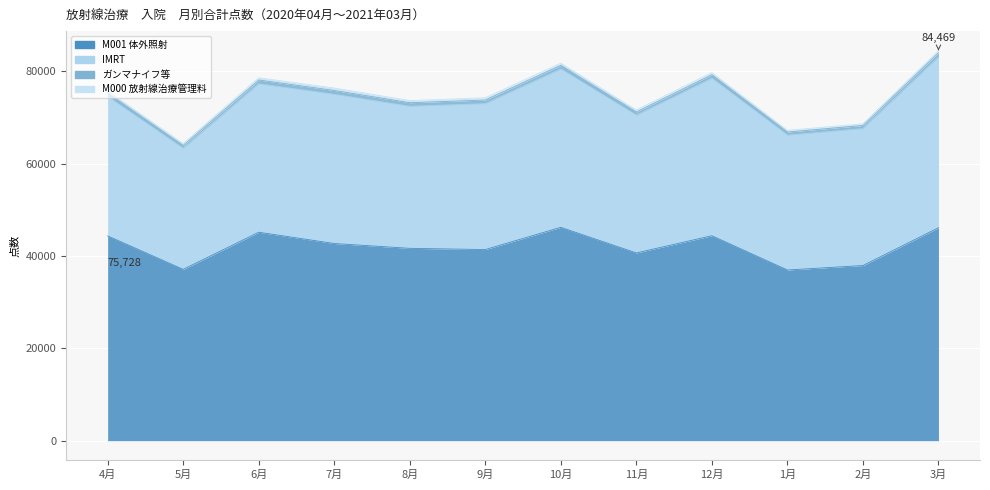

What is the label of the 2nd point from the left?

5月